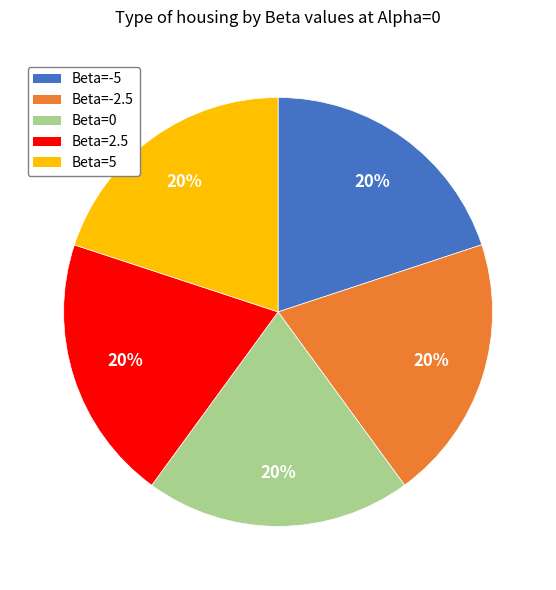

To the nearest percent, what is the combined percentage of Beta=5 and Beta=-5?

40%